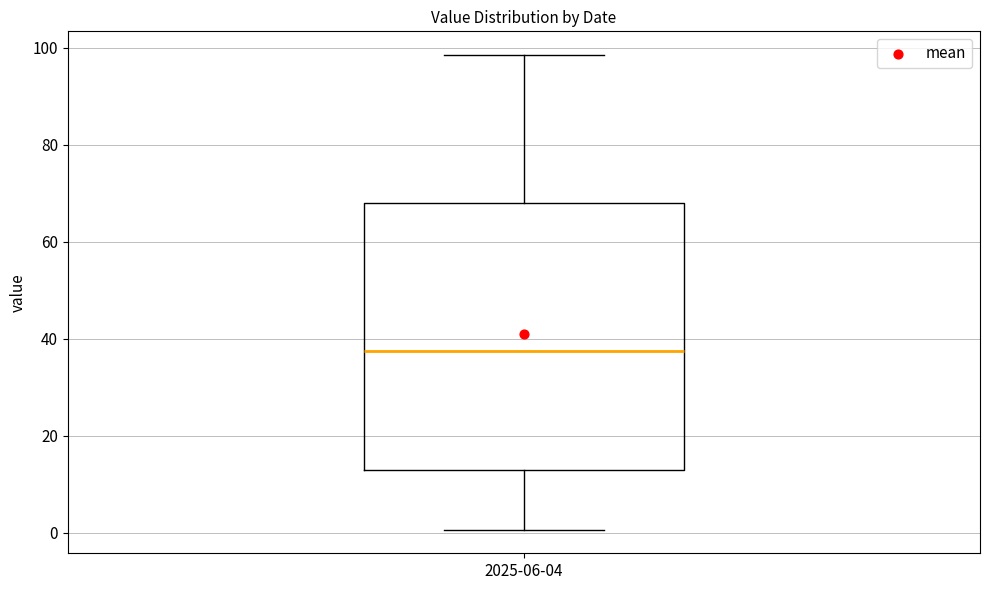

Transcribe this box plot: give where the median line is, the range the box spans, and where the two whiskers end, as read against the y-axis. The values are not printed on the chart, so give them approximately, as read against the axis.

median 38, box 14 to 68, whiskers 0 to 98